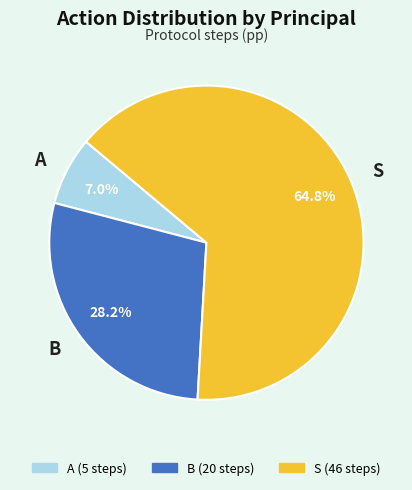

To the nearest percent, what is the combined percentage of A and S?

72%